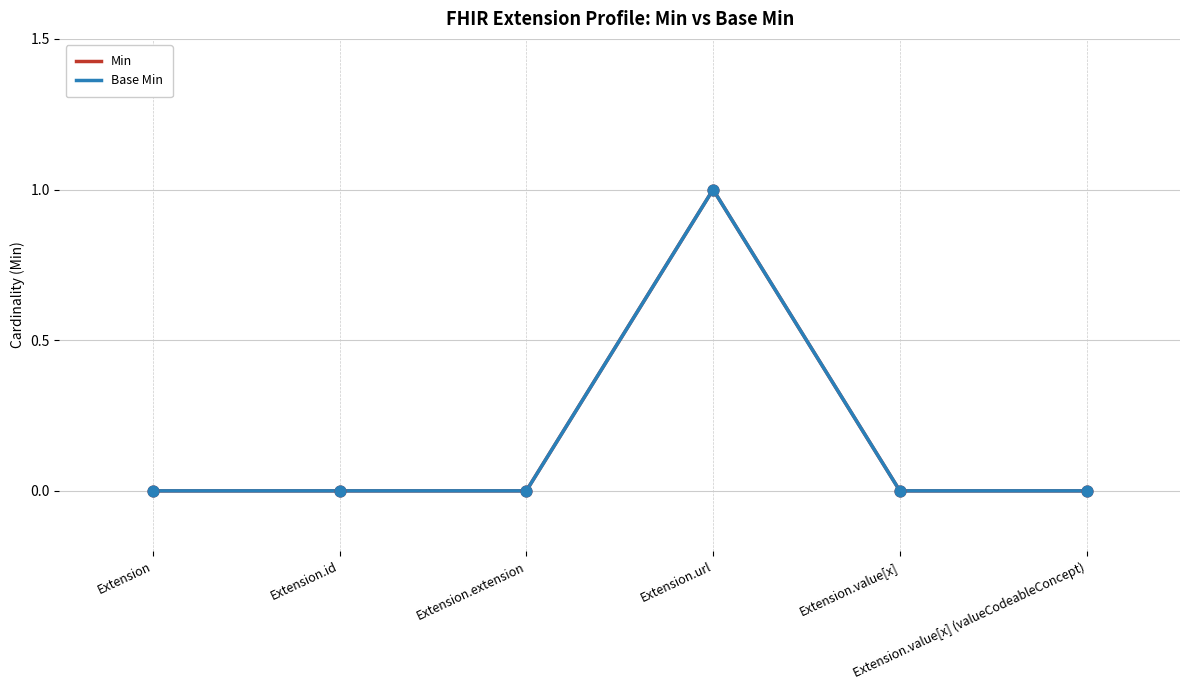

Is this an area chart (filled region under the line)?

No